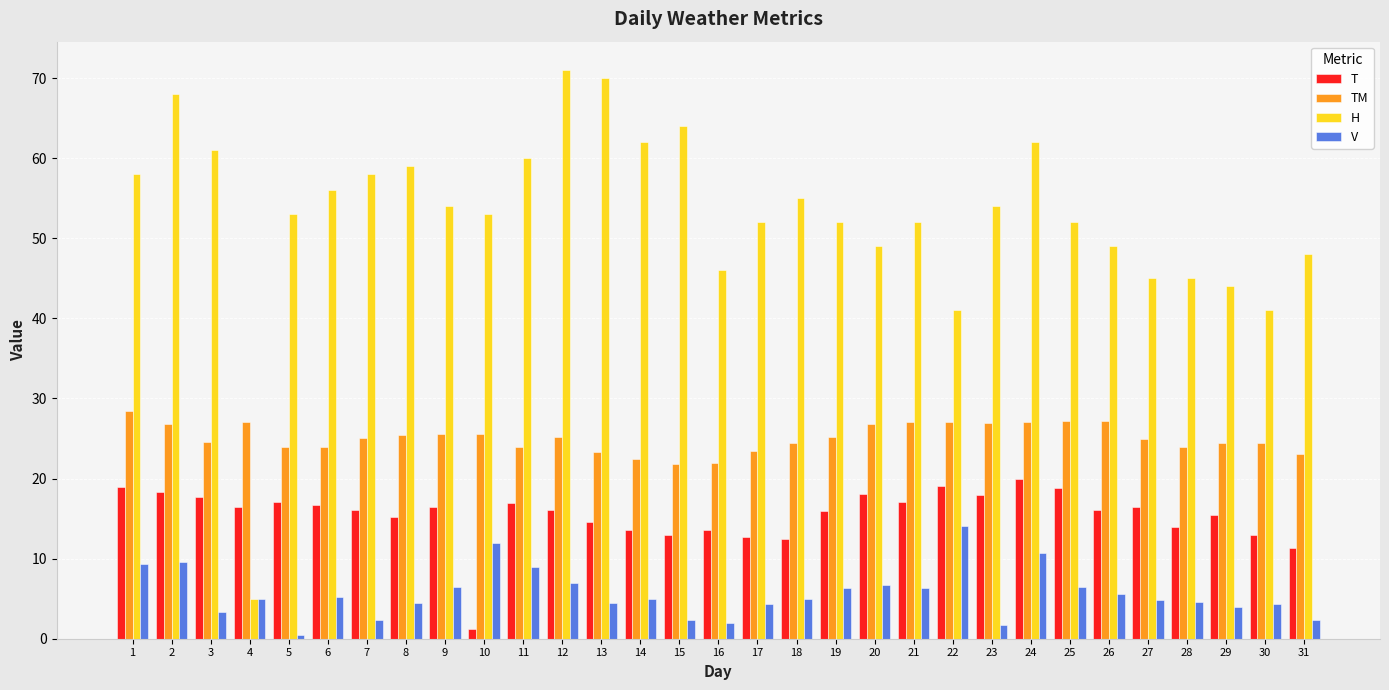

The value of H at 29 is 44.0. True or false?

True